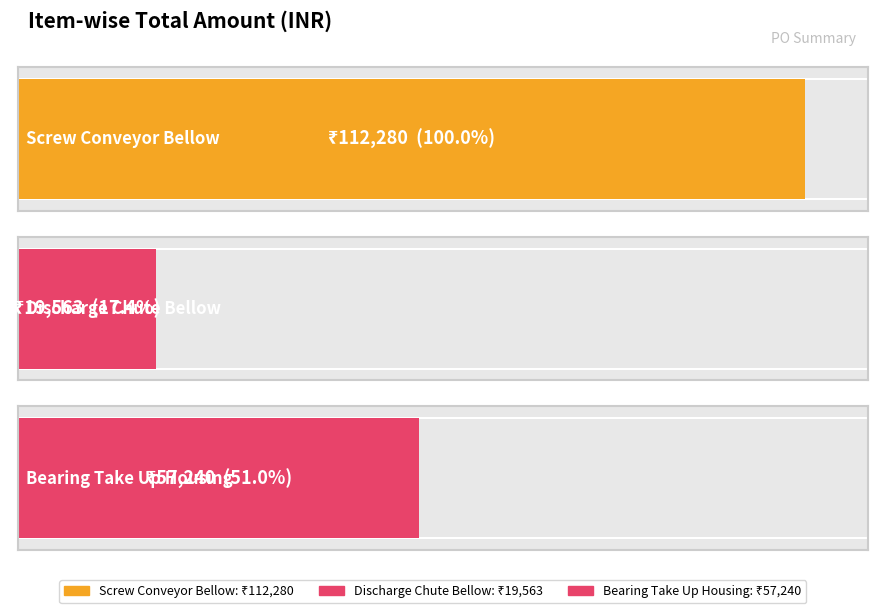

Rank the categories by value from highest to lowest.

Screw Conveyor Bellow, Bearing Take Up Housing, Discharge Chute Bellow